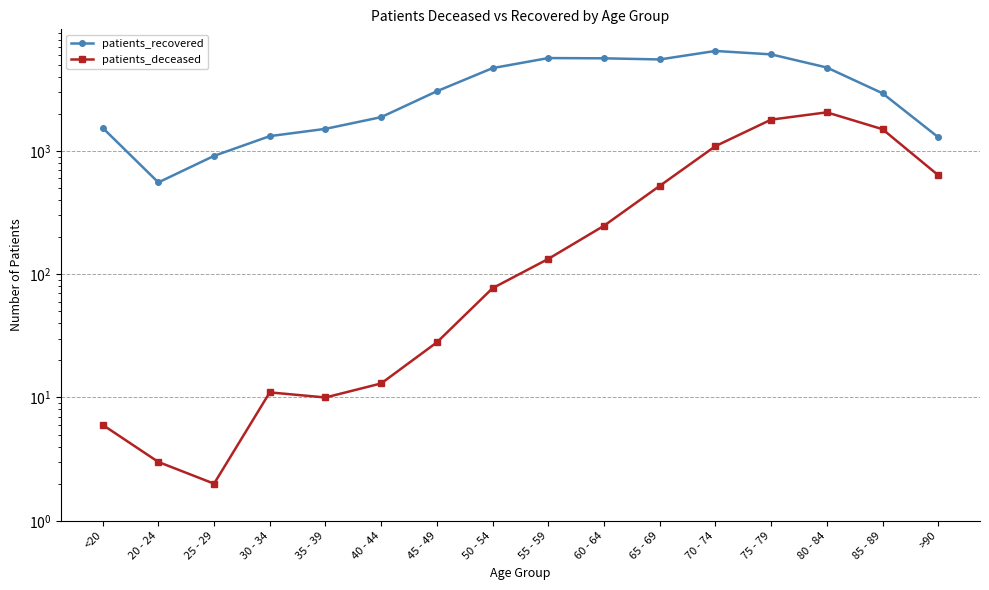

Which series has the largest range (max minus min)?

patients_recovered